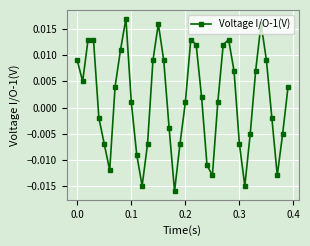

How many points are lower than both their immediate neighbors (excluding endpoints)?

7